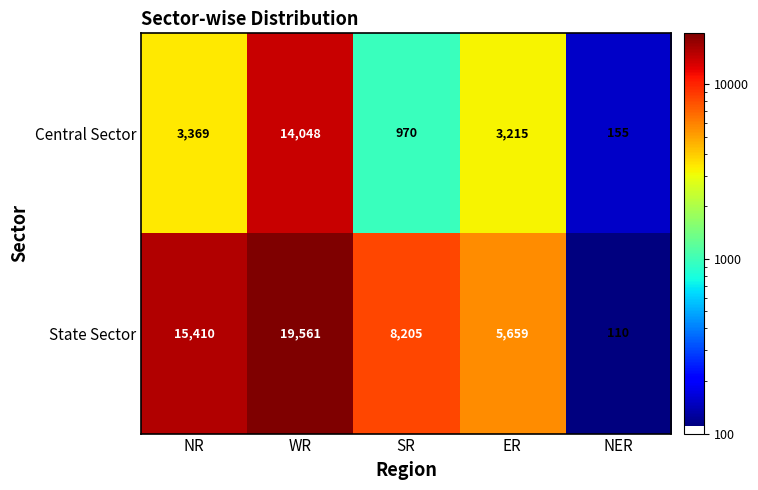

At which label does State Sector first exceed 8205?

NR